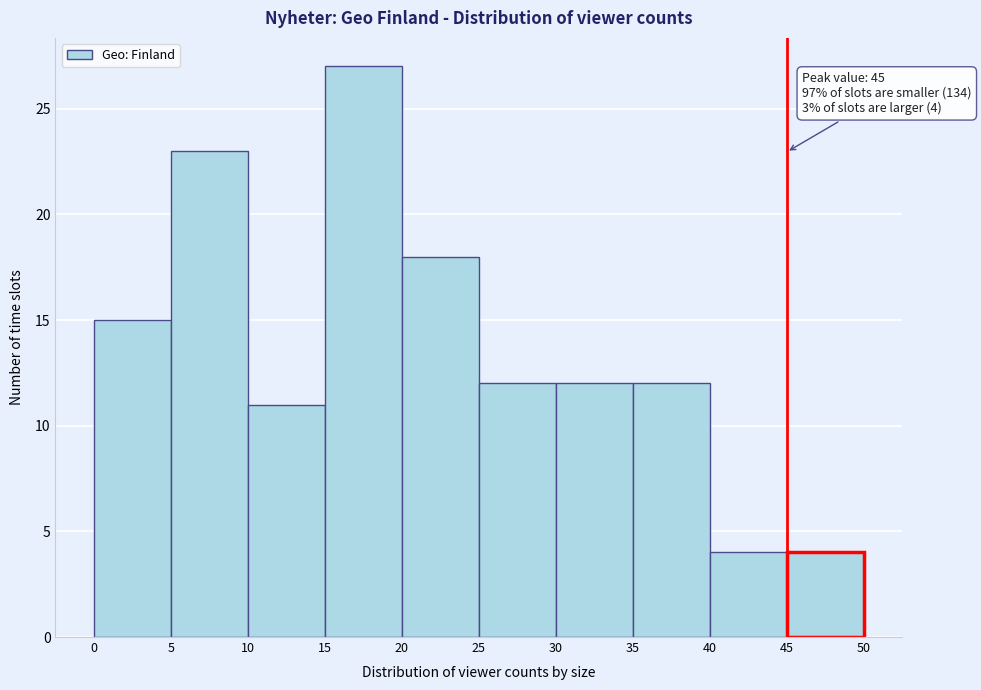

Over which range of the x-axis is the bar tallest?

15 to 20